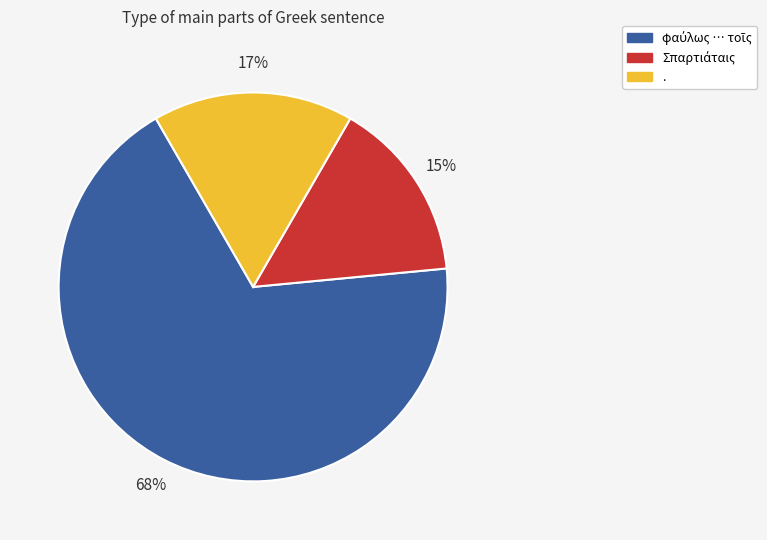

Is there any slice that represents more than half of the pie?

Yes